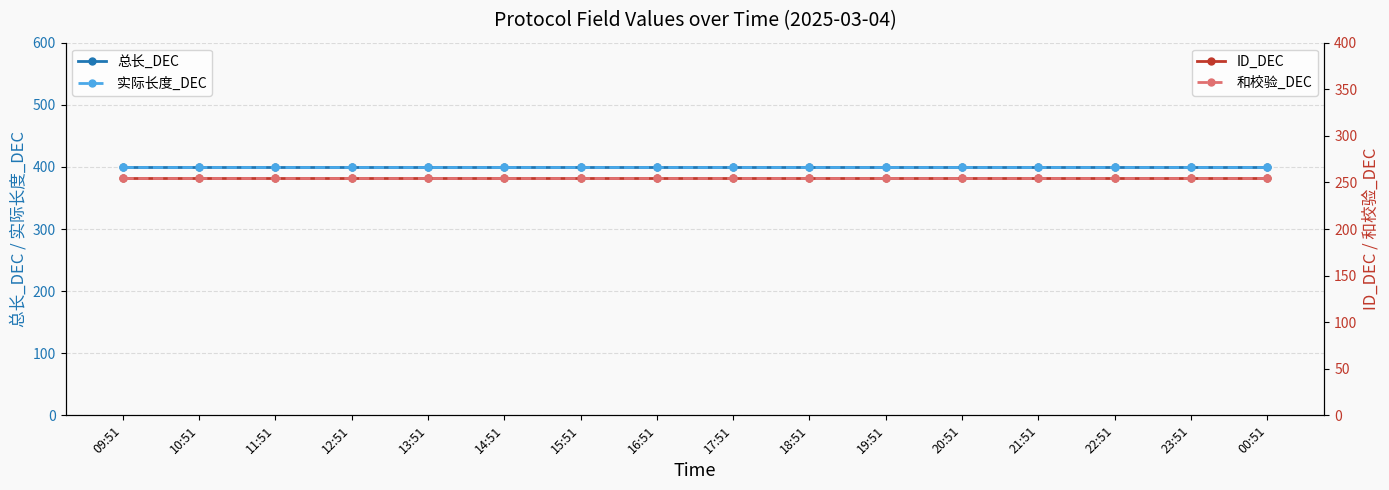

Rank the series by their maximum value, from highest to lowest.

总长_DEC, 实际长度_DEC, ID_DEC, 和校验_DEC